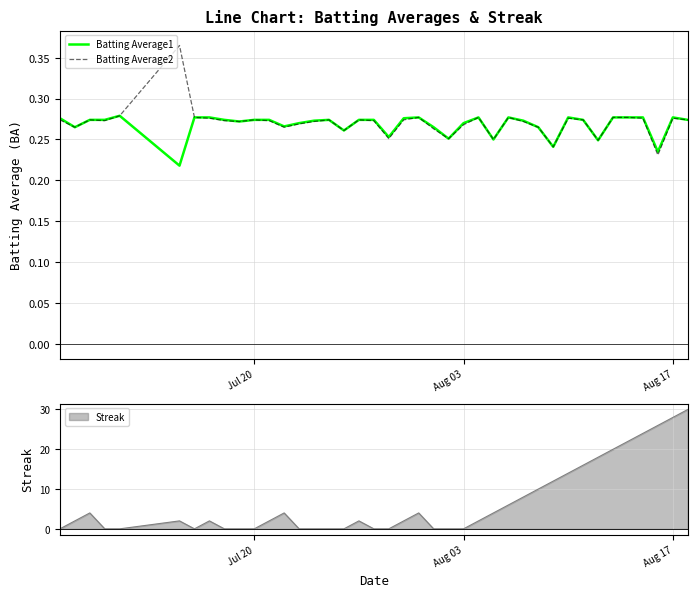

What is the value of the Batting Average2 point at the 15th from the left?

0.3